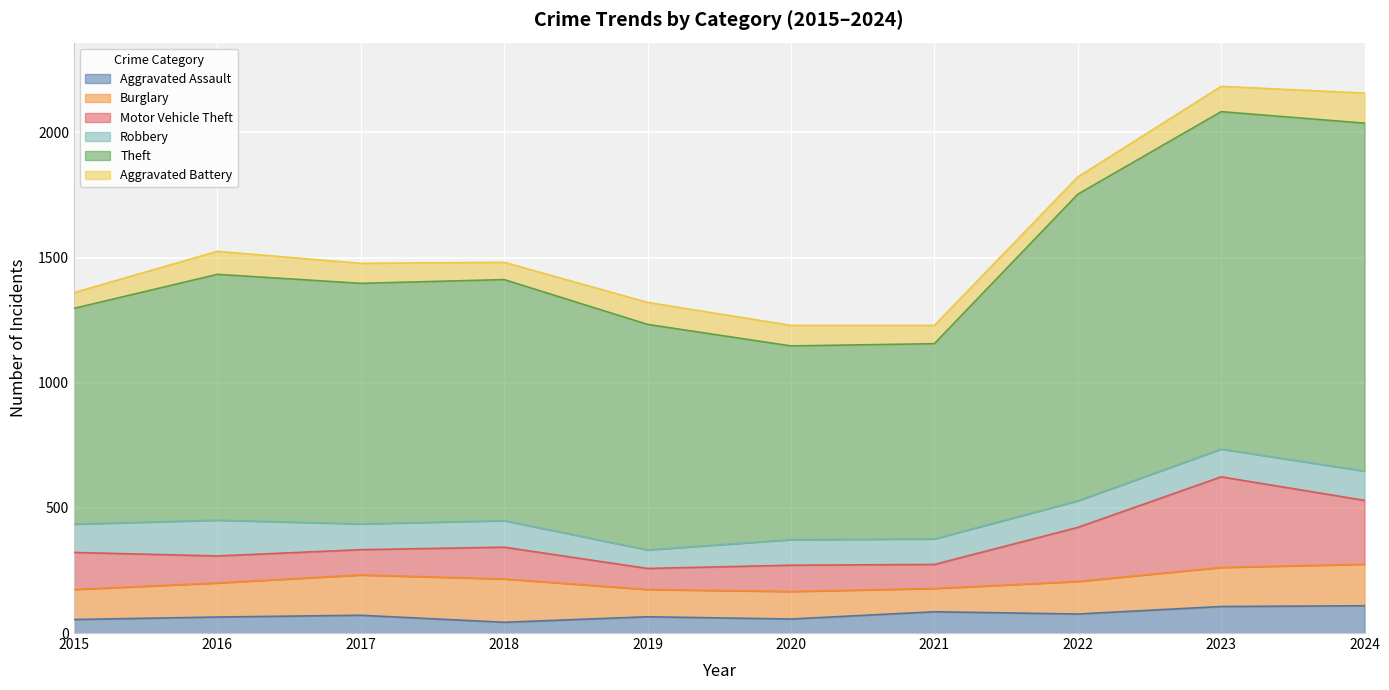

At which category is the sum across all series the highest?

2023